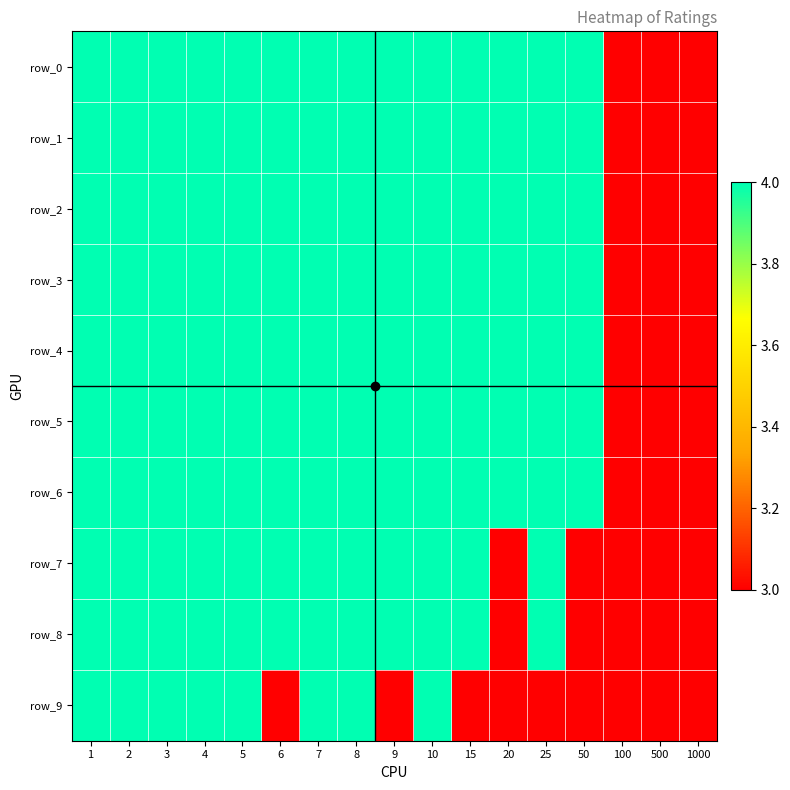

Which has a higher value, 25 or 100?

25